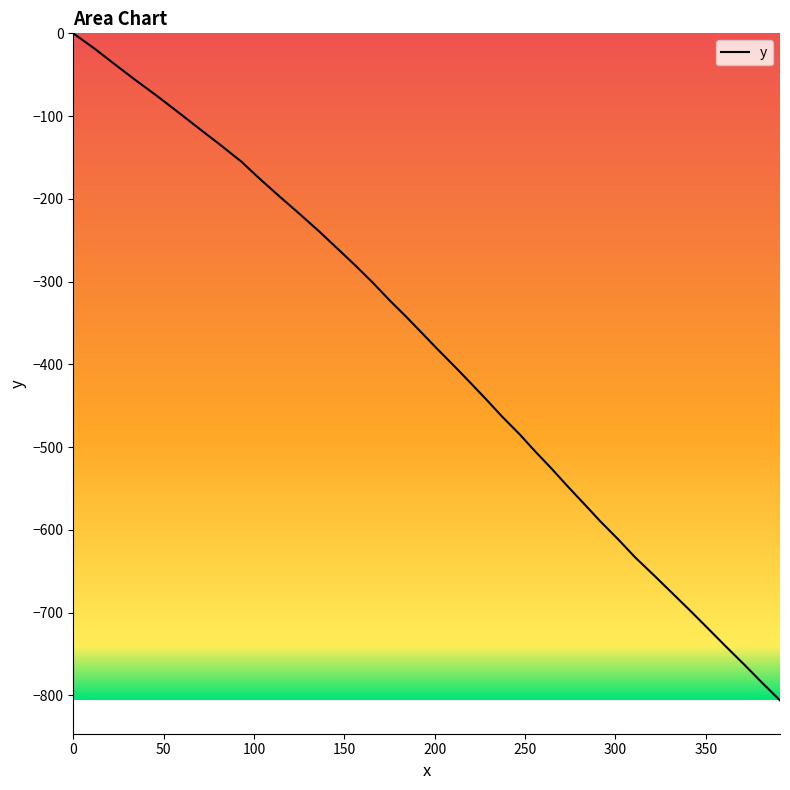

What is the difference between the values at 156.1 and 0.0?

280.5